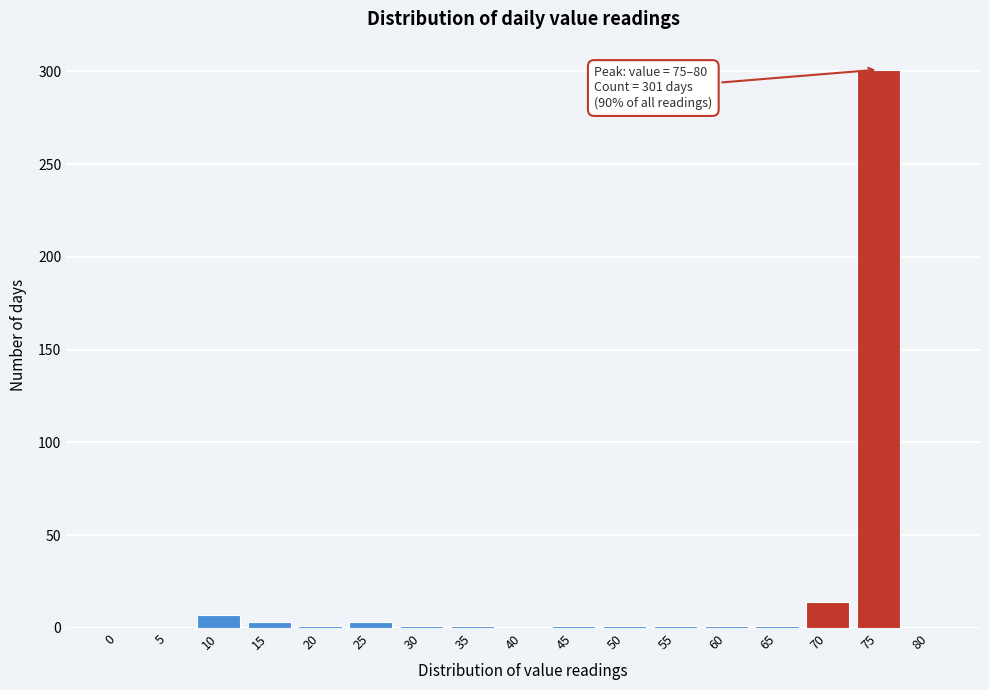

Is it true that the value at 10 is 7?

True